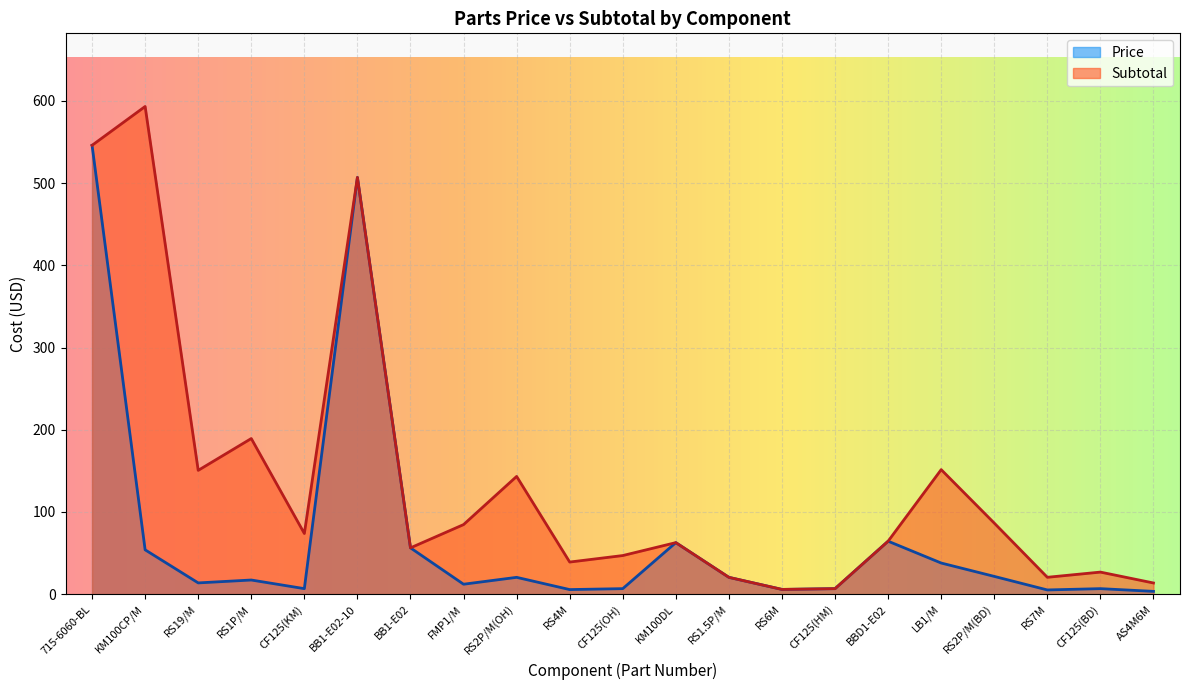

True or false: Price and Subtotal cross at least once.

False